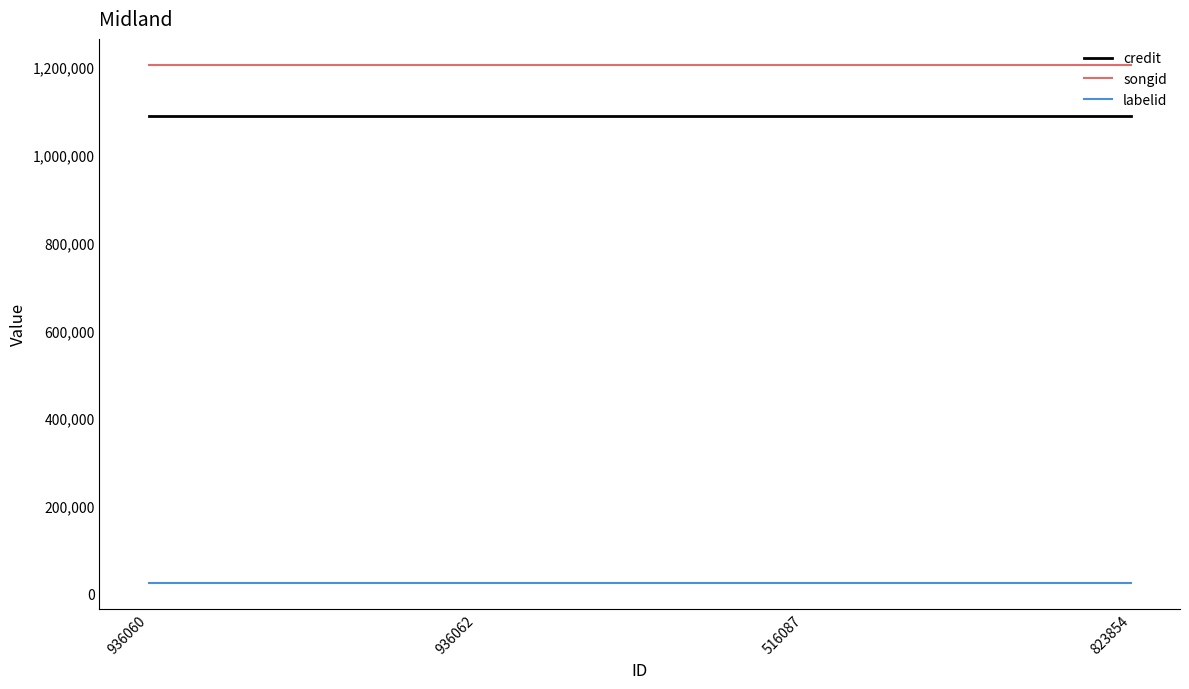

How many lines are shown in the chart?

3